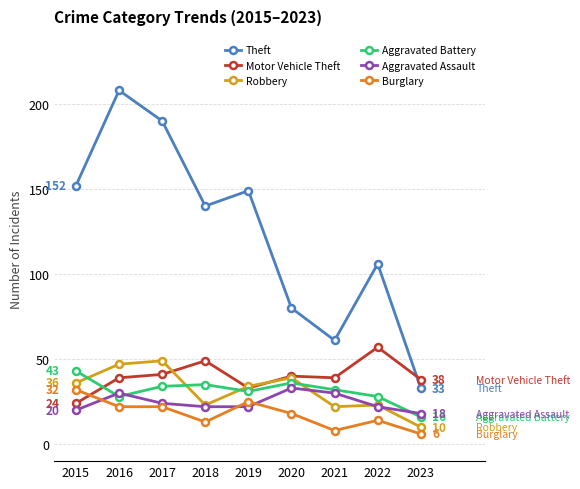

What is the spread (max minus min) of values at 2022?

92